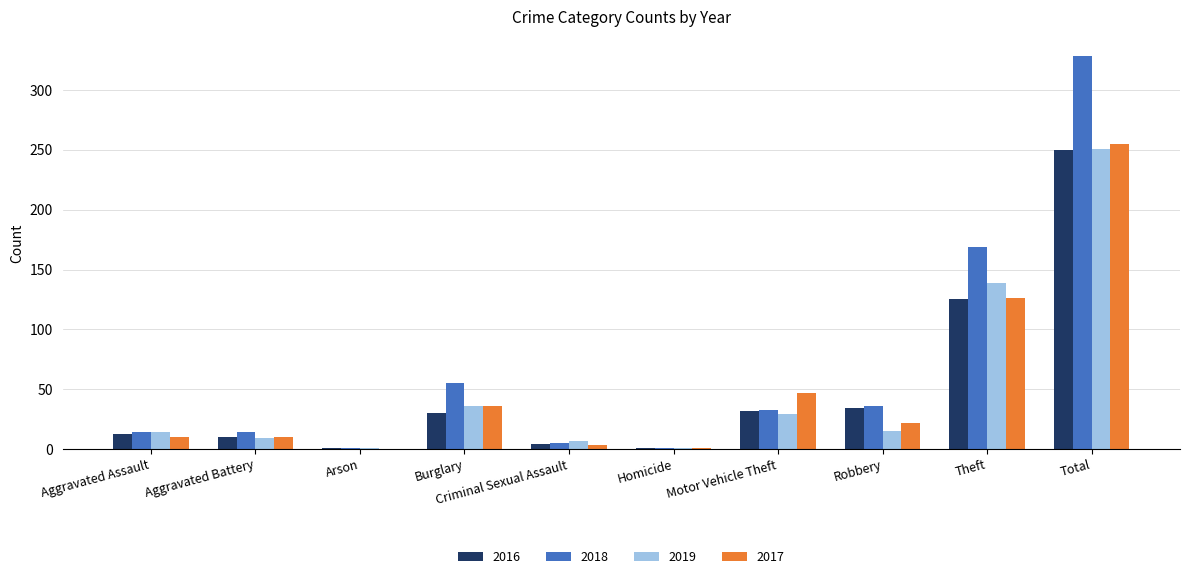

How many groups of bars are there?

10